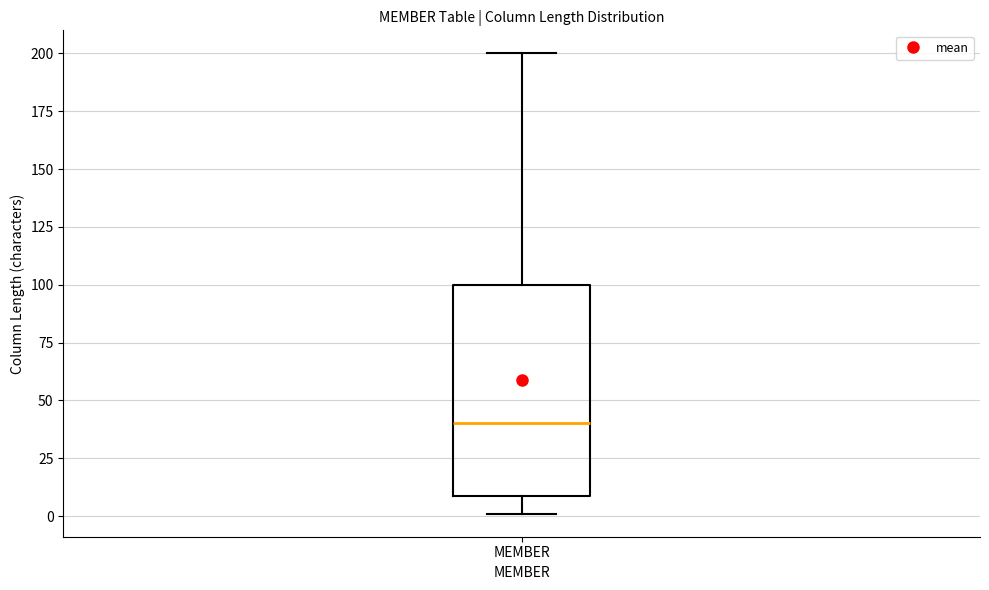

Where is the upper edge of the box for MEMBER on the y-axis? The values are not printed on the chart, so give them approximately, as read against the axis.

100